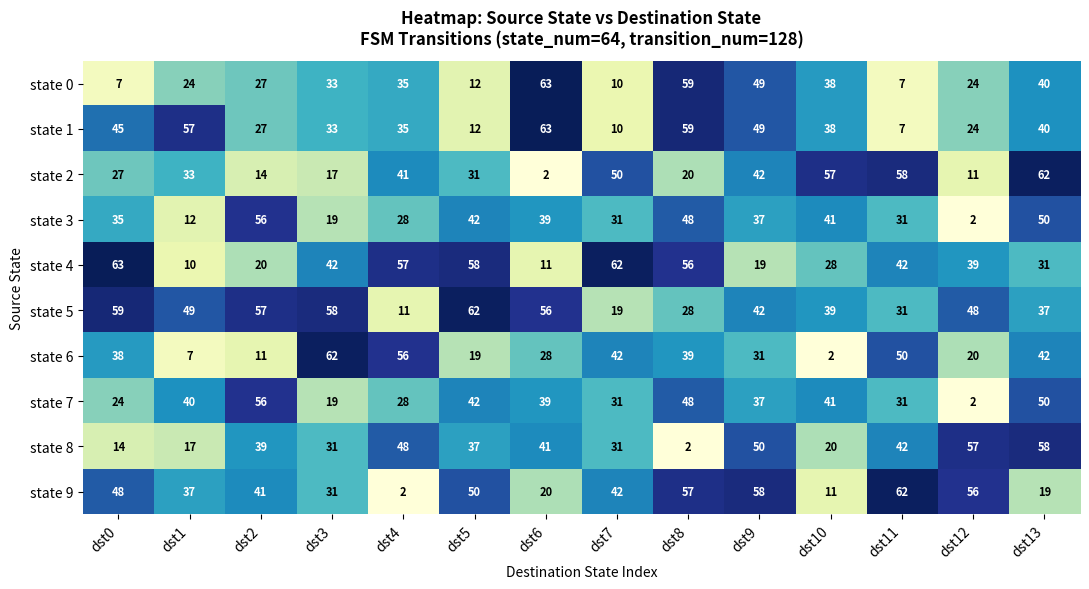

What is the minimum value for state 1?

7